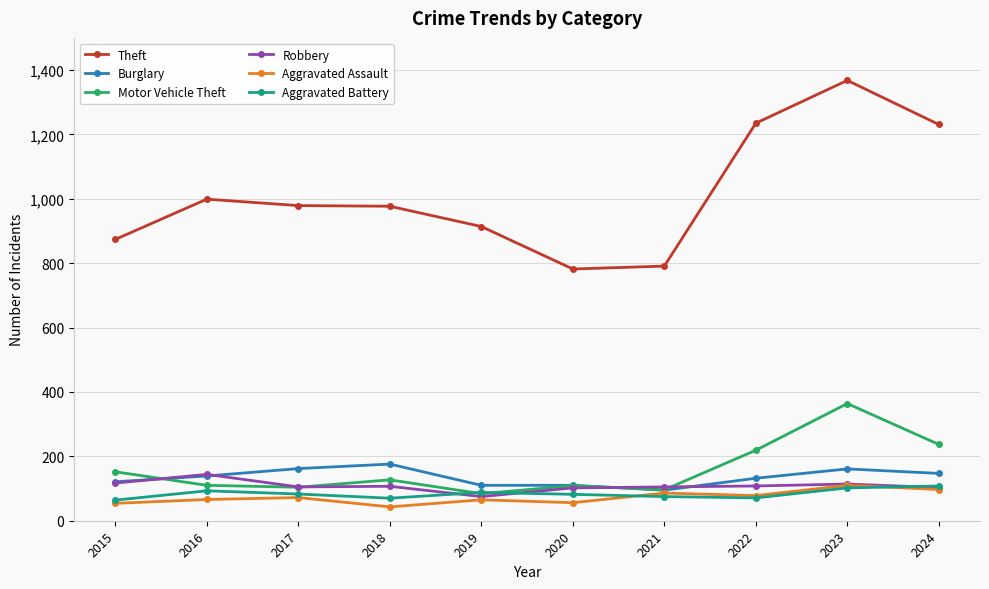

How many values in the Aggravated Battery series are below 83?

5